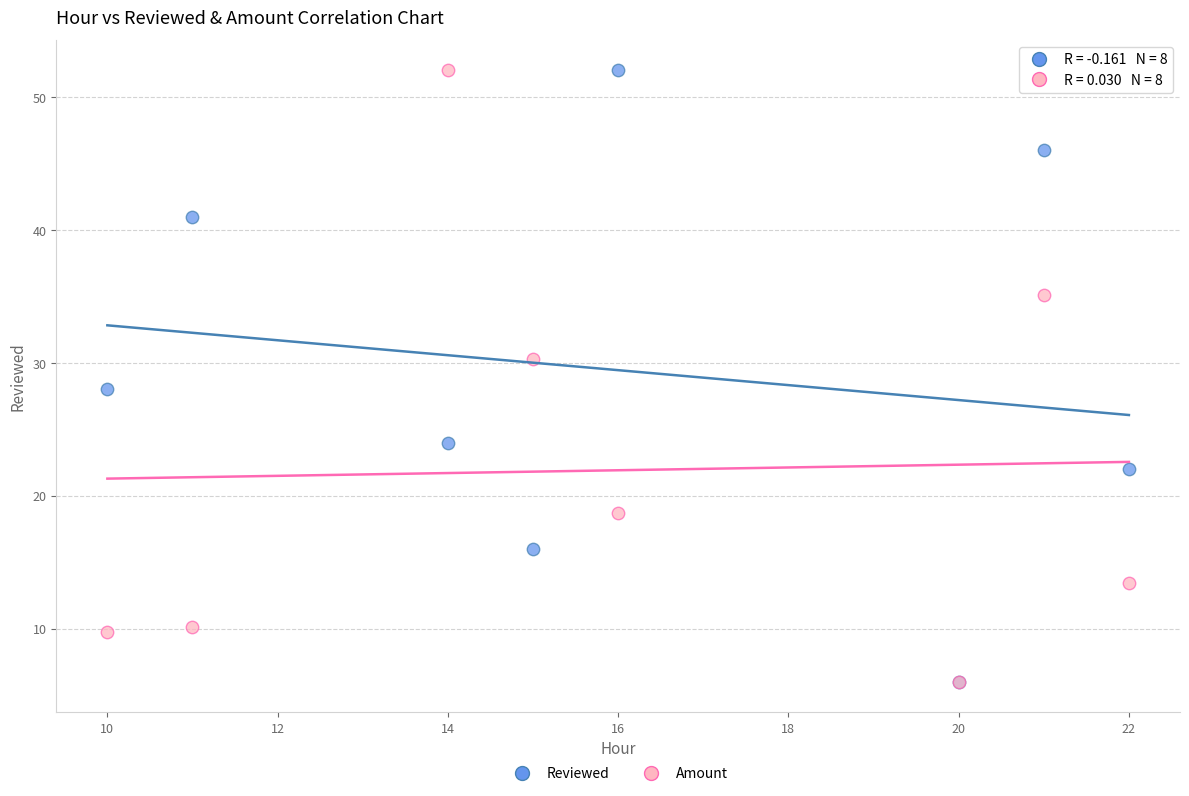

What are all the series names shown in the legend?

Reviewed, Amount